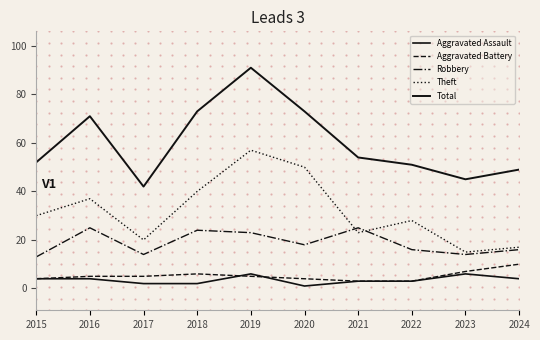

At 2017, list the series in order from smallest to largest.

Aggravated Assault, Aggravated Battery, Robbery, Theft, Total